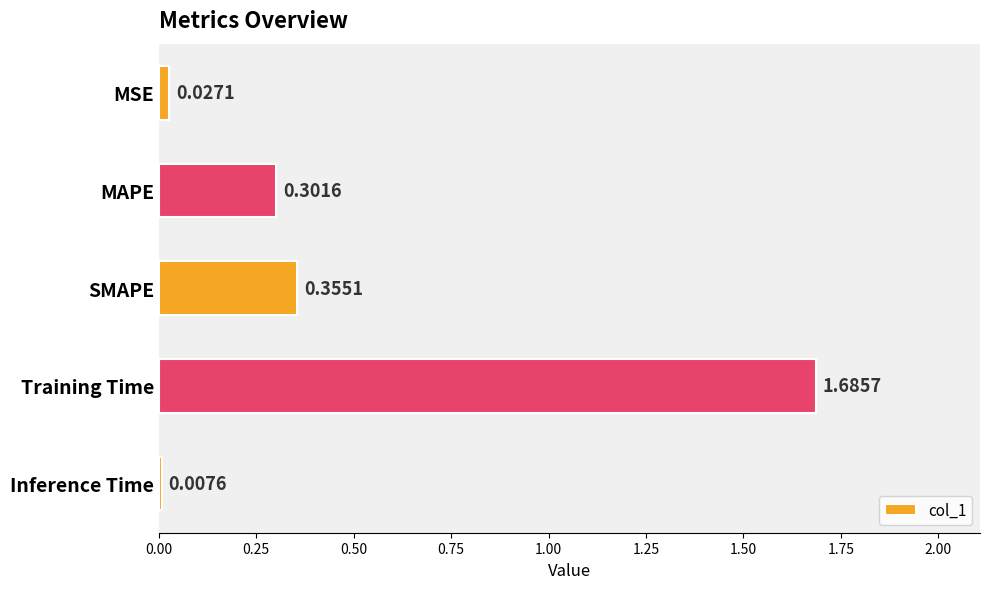

Rank the categories by value from highest to lowest.

Training Time, SMAPE, MAPE, MSE, Inference Time